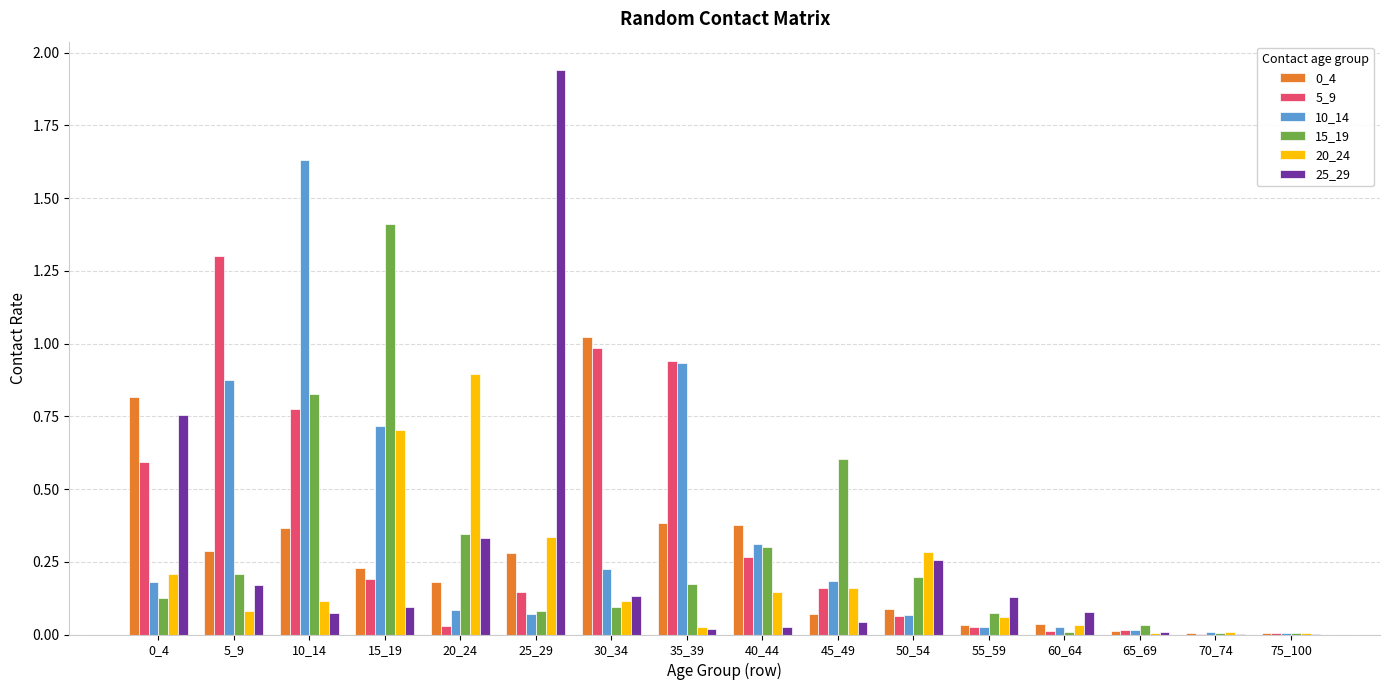

Are the bars grouped side by side (vs. stacked)?

Yes